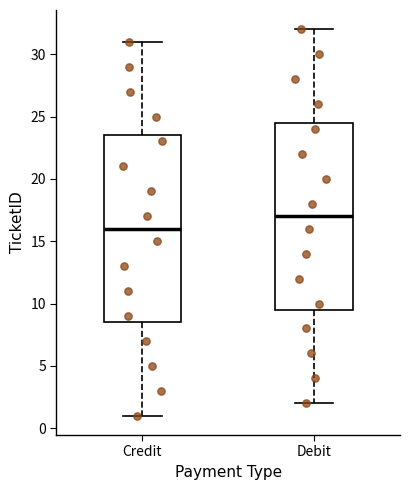

Reading left to right, transcribe this box plot: for each box, give where its median line is, the range the box spans, and where its two whiskers end, as read against the y-axis. The values are not printed on the chart, so give them approximately, as read against the axis.

Credit: median 16.0, box 8.5 to 23.5, whiskers 1.0 to 31.0
Debit: median 17.0, box 9.5 to 24.5, whiskers 2.0 to 32.0